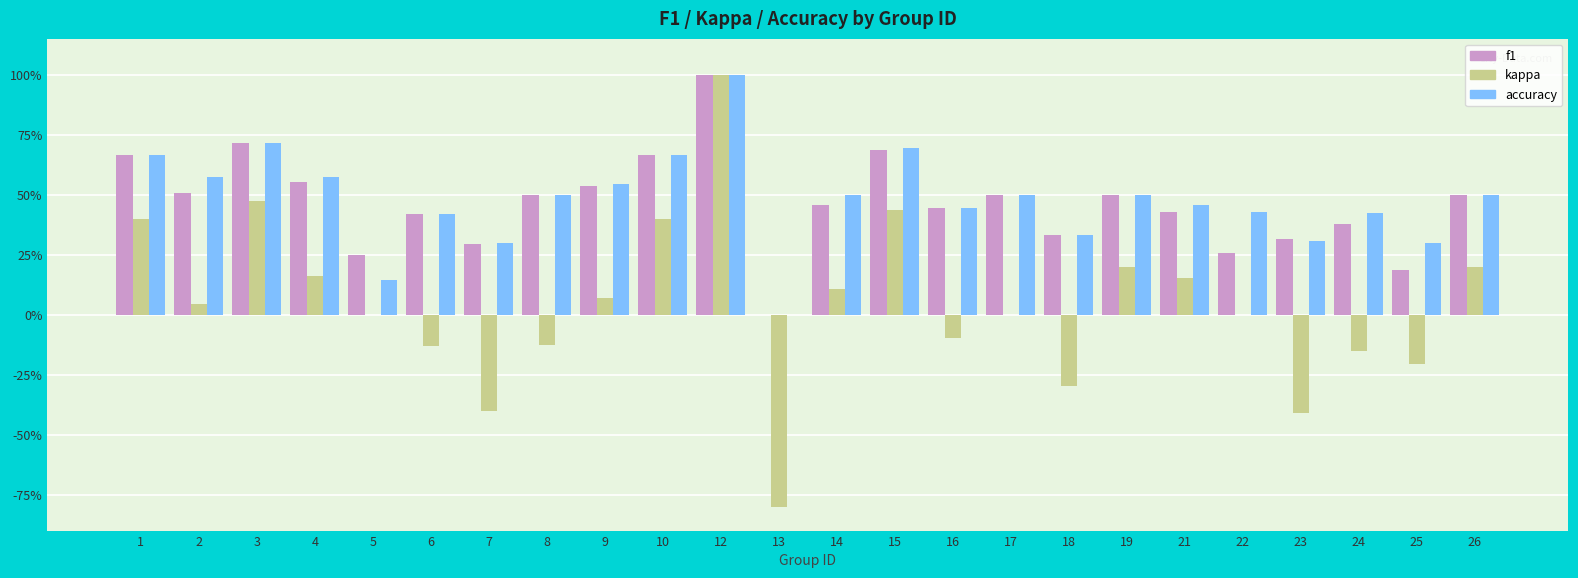

What is the sum of the kappa values at 3 and 5?

0.5